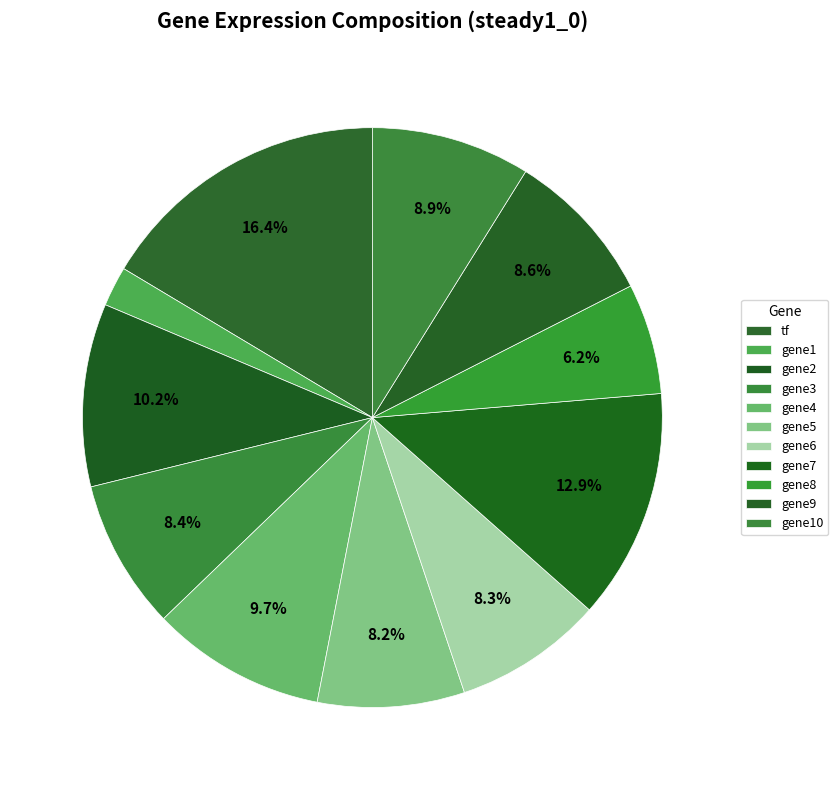

How many slices are in this pie chart?

11